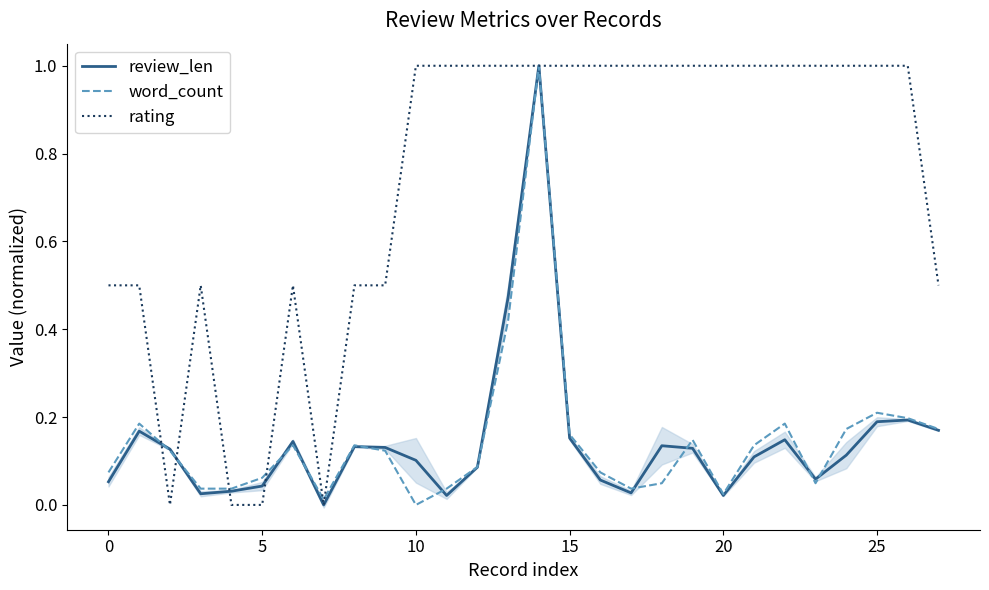

What is the sum of the rating values at 13 and 16?

2.0